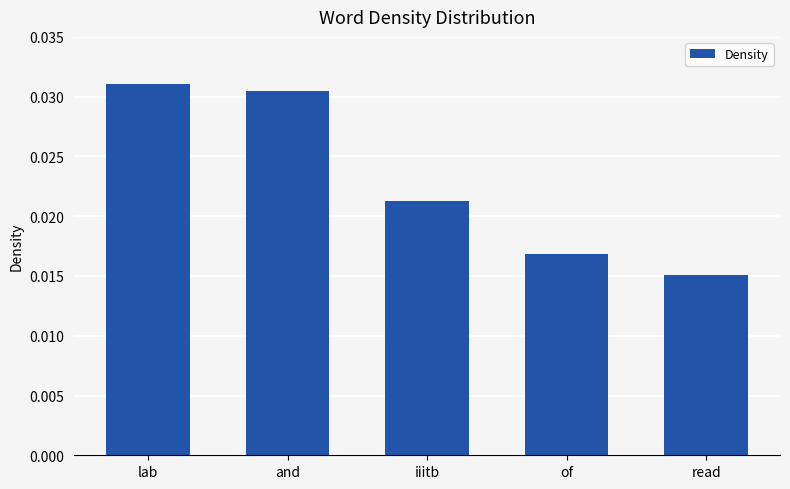

List the labels in order of value, largest first.

lab, and, iiitb, of, read